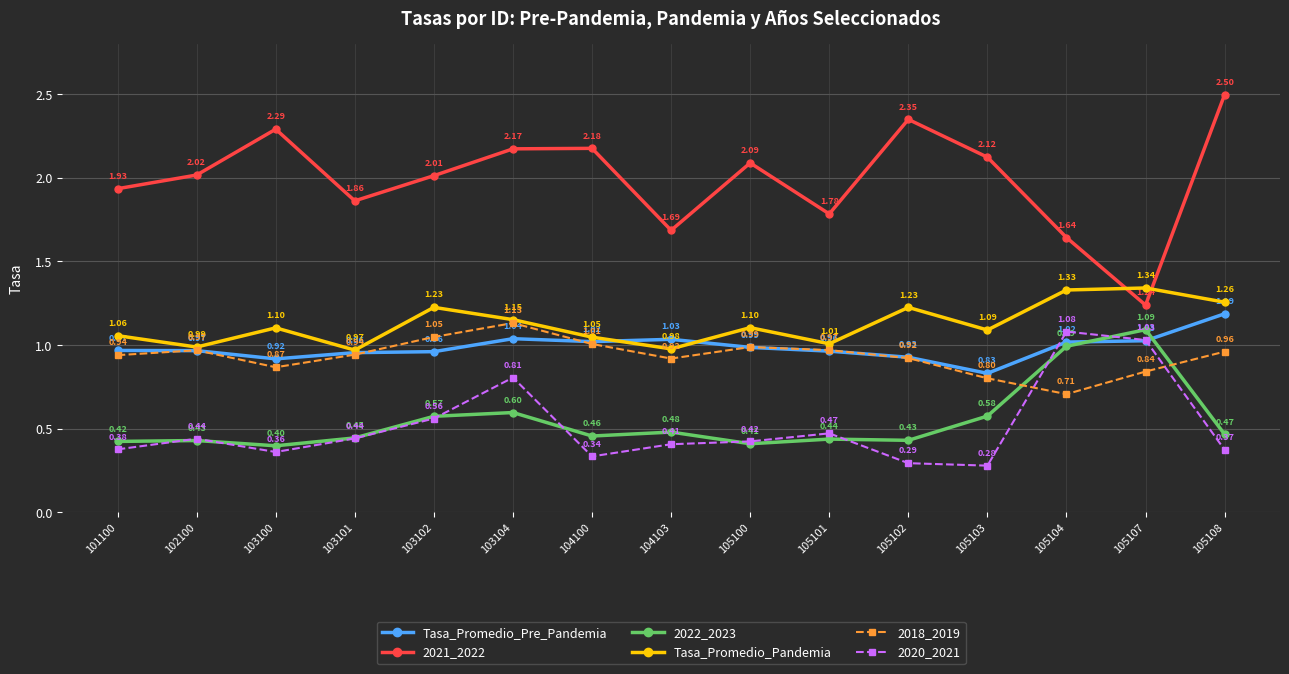

Which series has the widest spread of values?

2021_2022